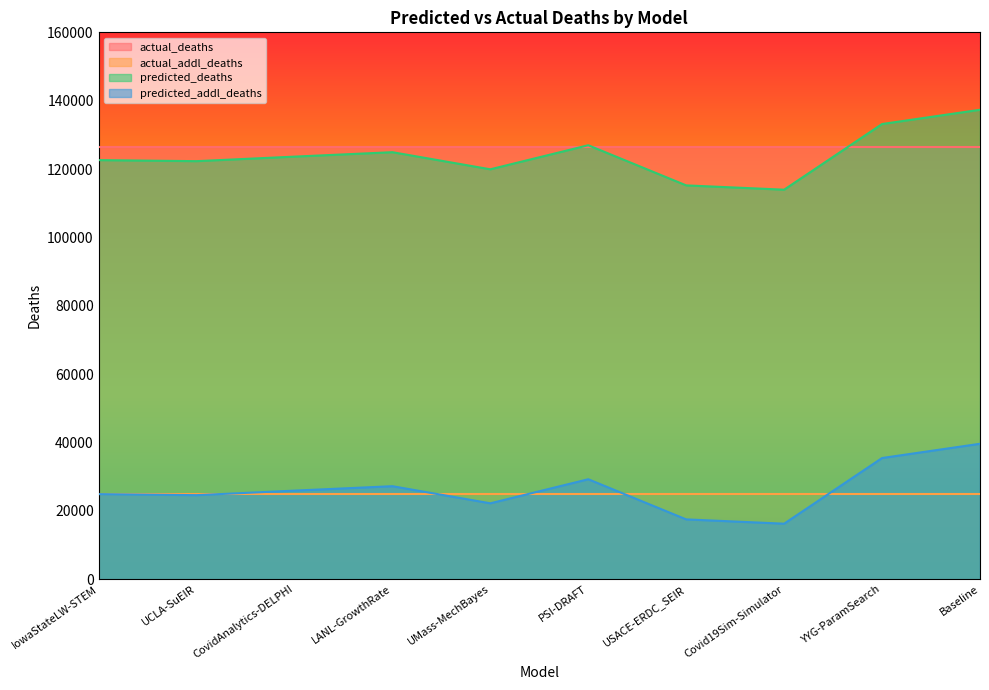

Where is the first local minimum for predicted_deaths?

UCLA-SuEIR